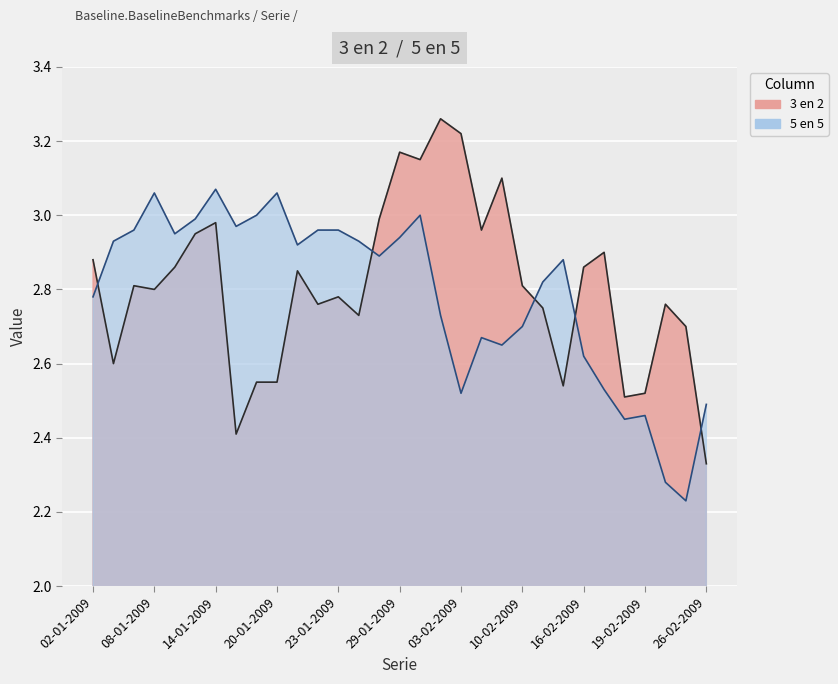

What are all the series names shown in the legend?

3 en 2, 5 en 5